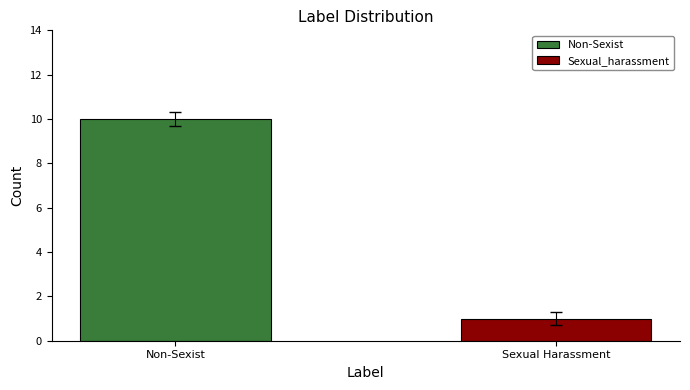

Rank the series by their average value, from highest to lowest.

Non-Sexist, Sexual_harassment